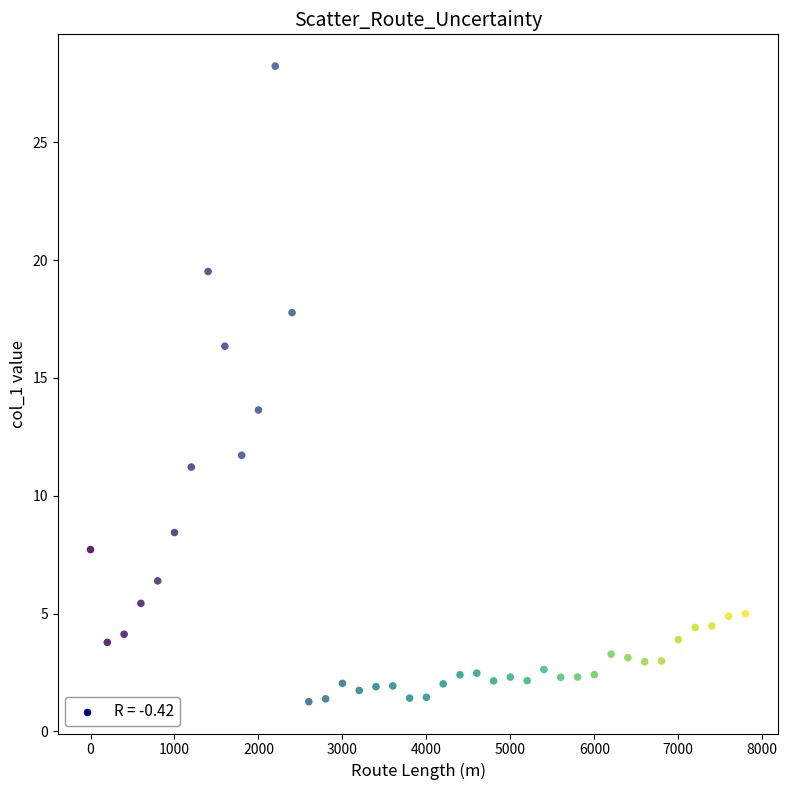

What is the range of X values (max minus min)?

7800.0